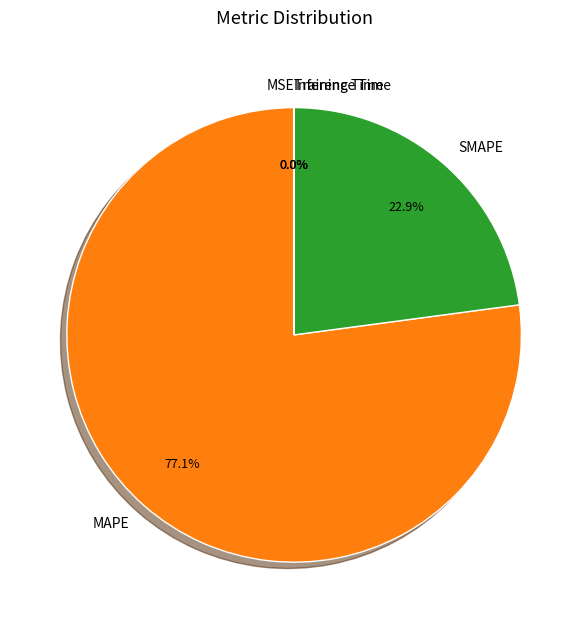

Is it true that MAPE is 77% of the pie?

True